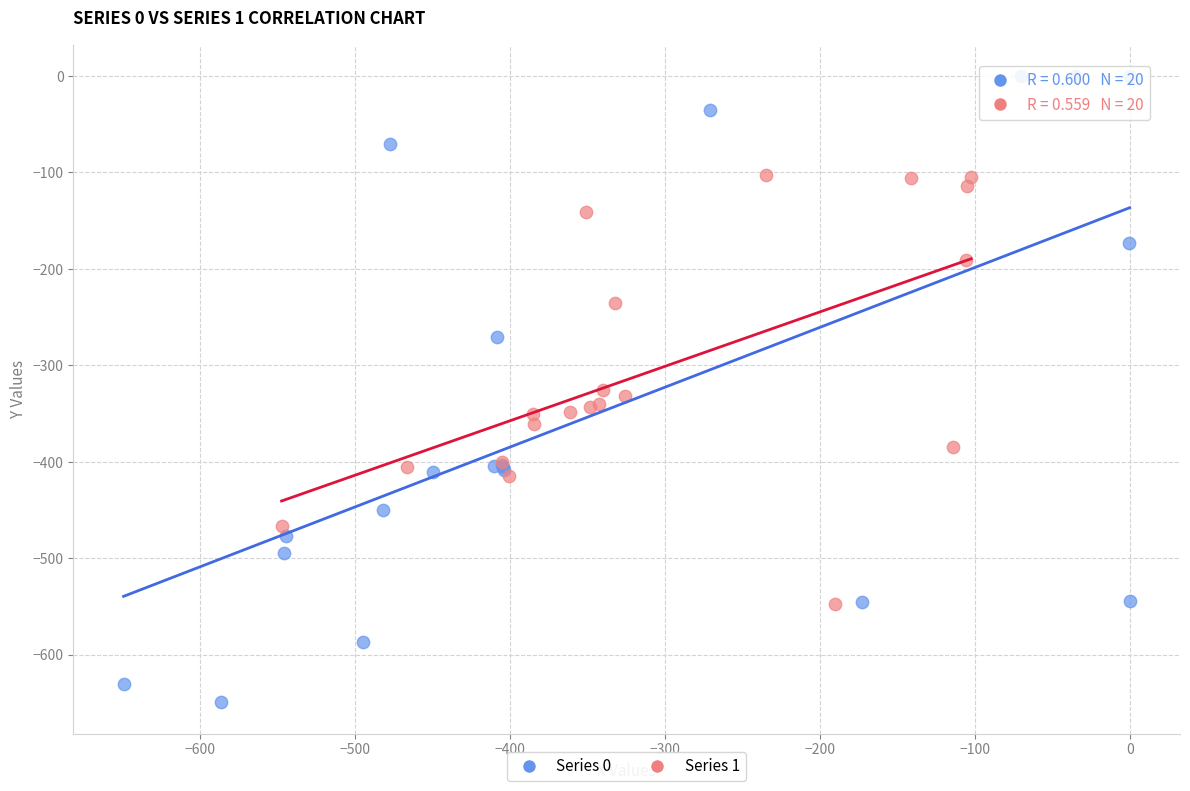

Which series contains the highest Y value?

Series 0